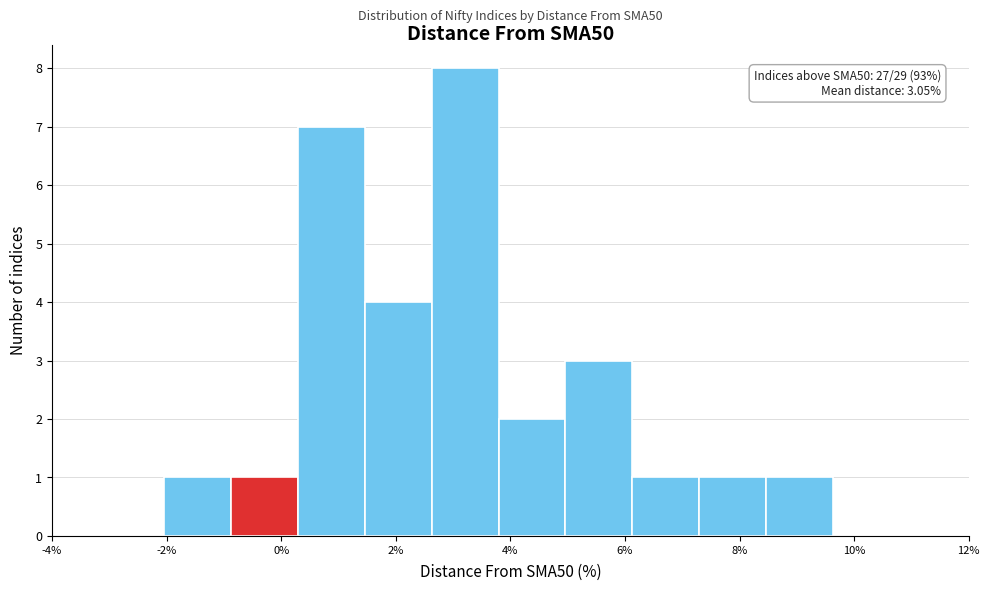

Which range on the x-axis has the tallest bar?

2.6 to 3.8